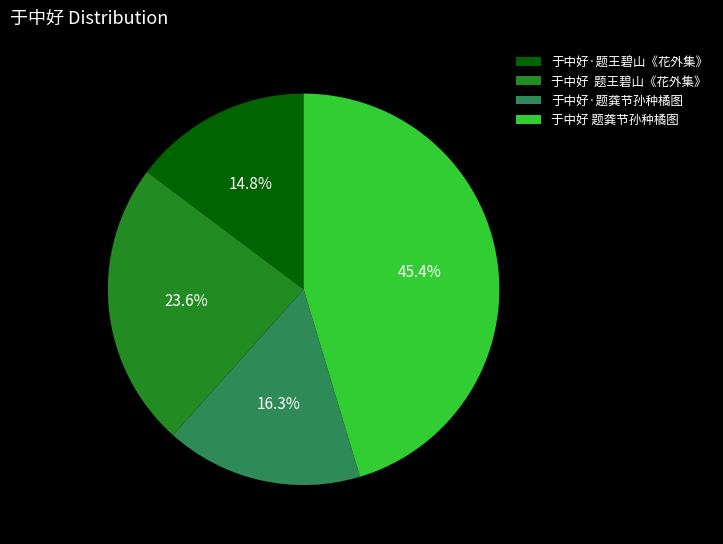

Do 于中好 题龚节孙种橘图 and 于中好 题王碧山《花外集》 together represent more than half of the pie?

Yes